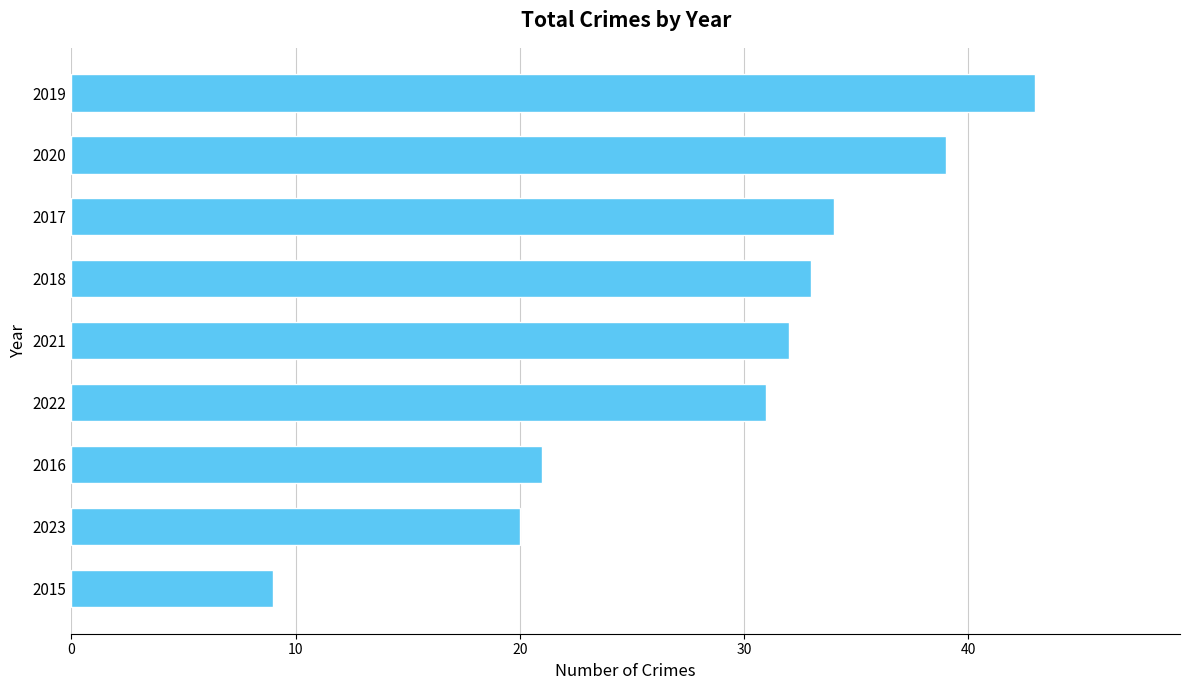

True or false: the data shows 12 at 2016.

False